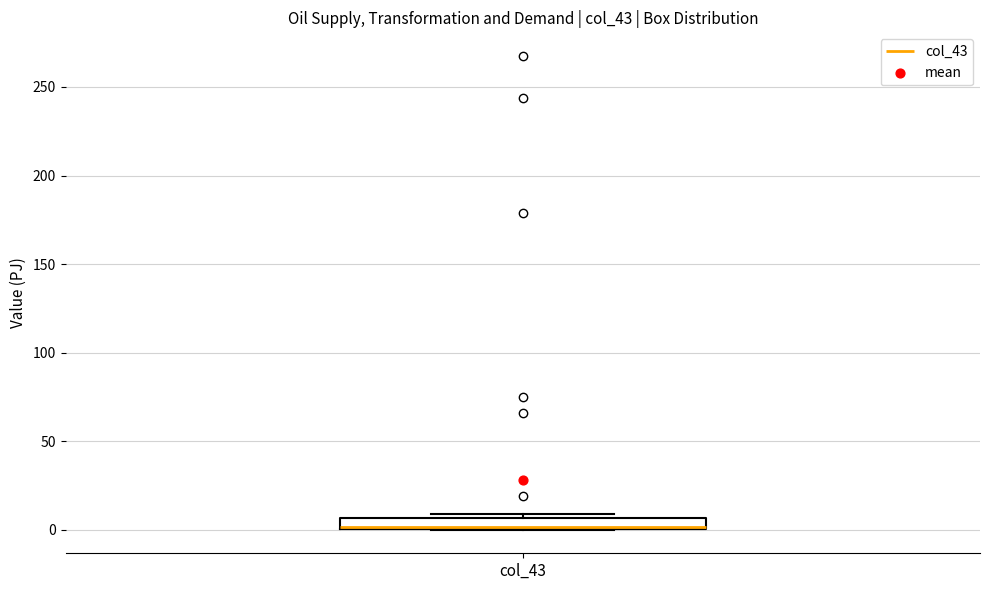

Where is the upper edge of the box for col_43 on the y-axis? The values are not printed on the chart, so give them approximately, as read against the axis.

5